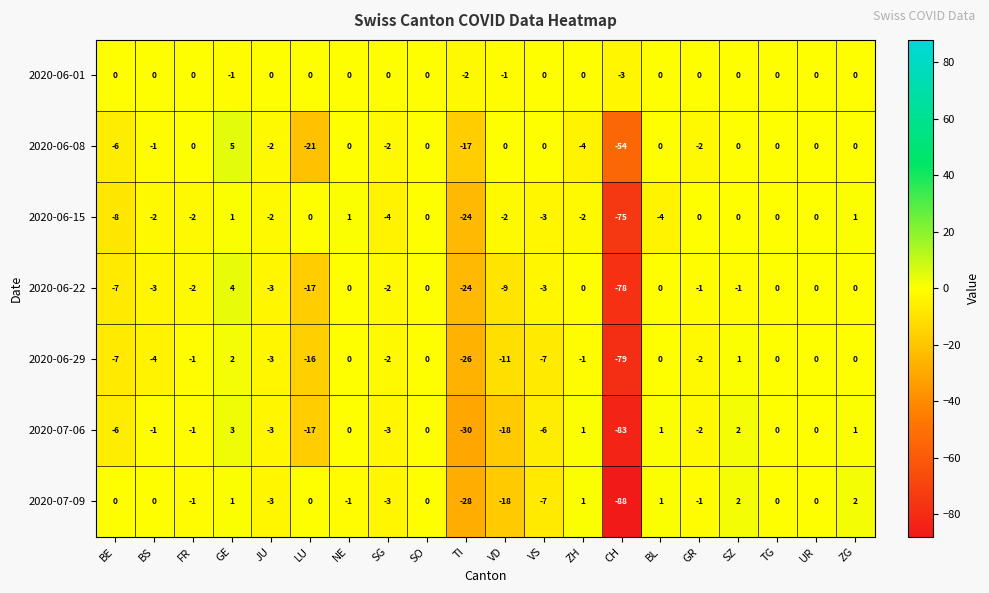

What is the greatest value displayed?

5